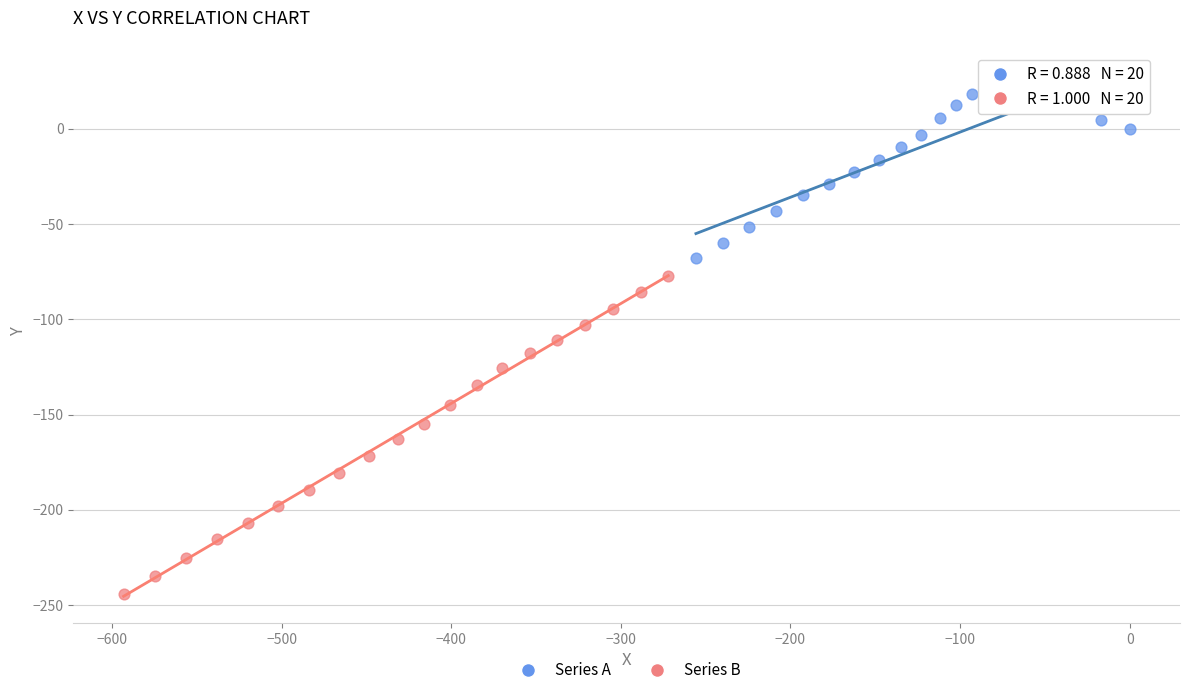

Which series has the widest spread of Y values?

Series B